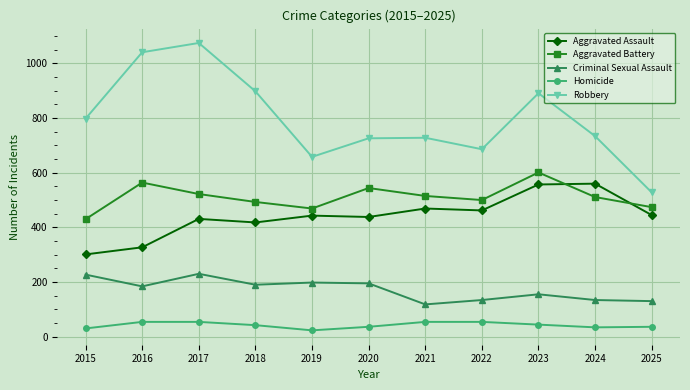

What is the total value across all series at 2018?

2041